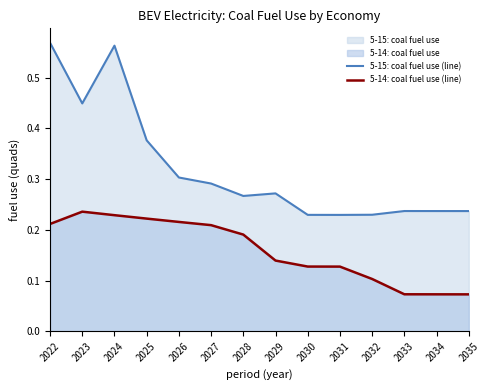

True or false: 5-14: coal fuel use (line) and 5-15: coal fuel use (line) intersect in this chart.

False